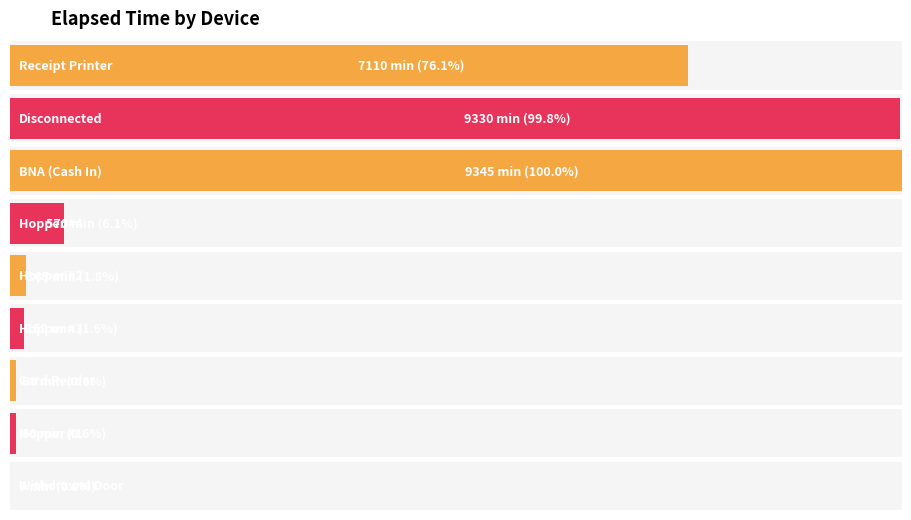

Reading left to right, what are all the values shown in this chart?

7110	9330	9345	60	165	150	570	60	0